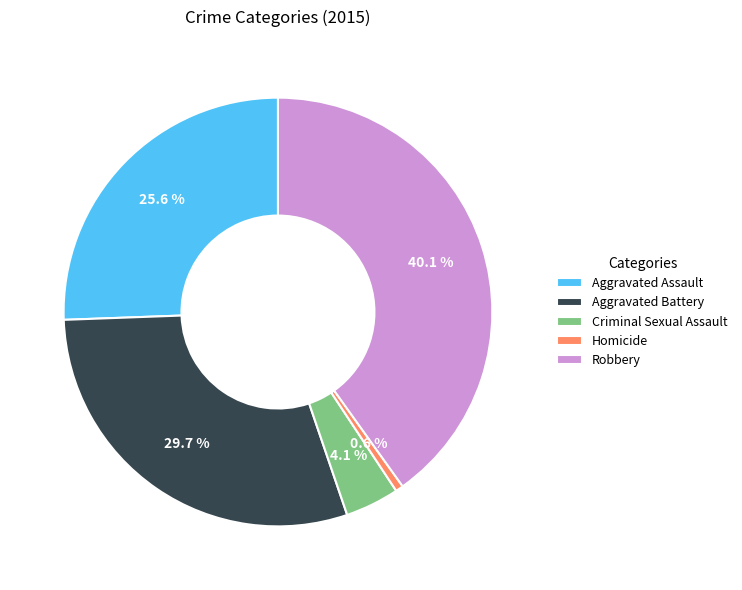

Which has a higher value, Aggravated Assault or Aggravated Battery?

Aggravated Battery